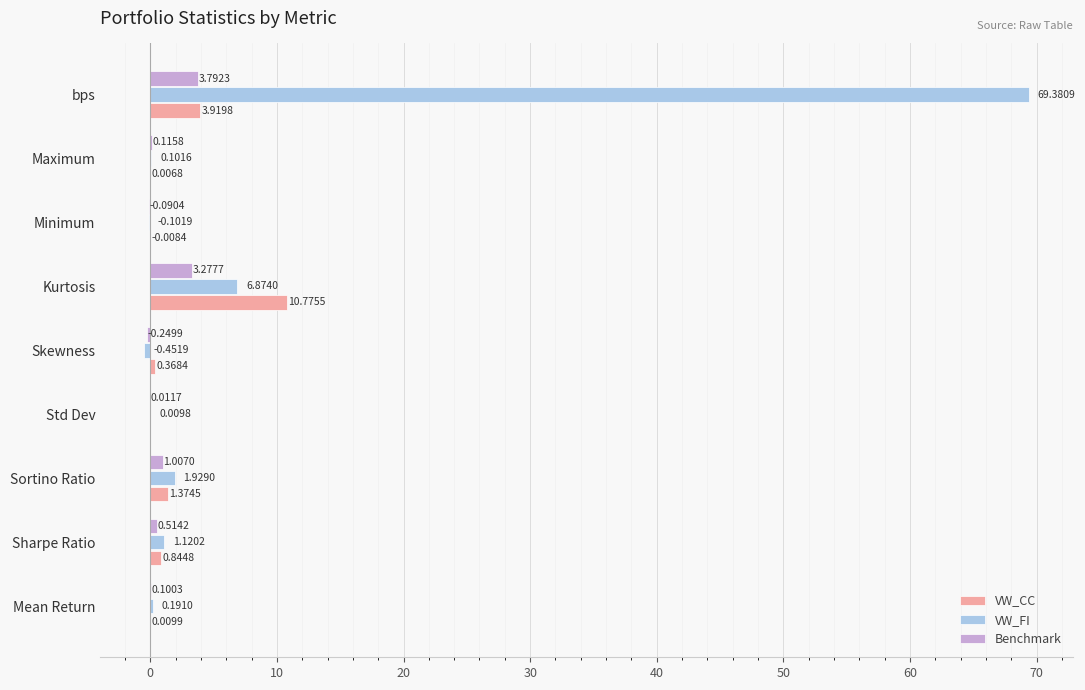

At which category is the sum across all series the highest?

bps